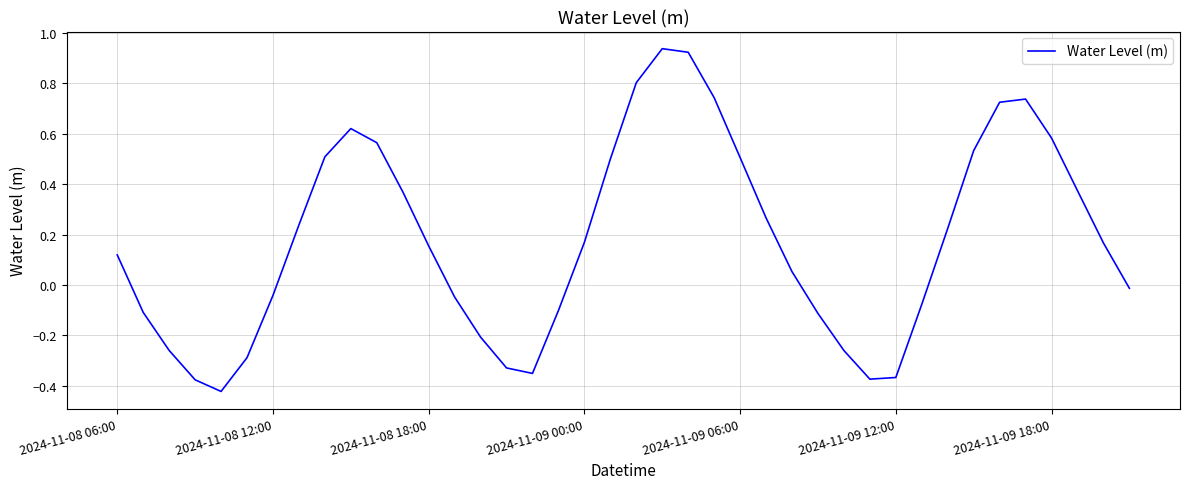

What is the difference between the maximum and minimum values?

1.4